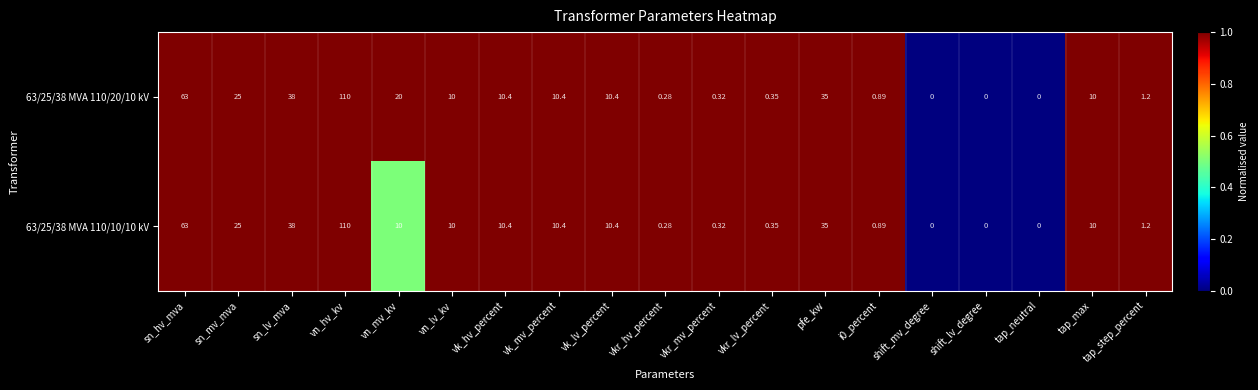

How many categories are shown in the chart?

19